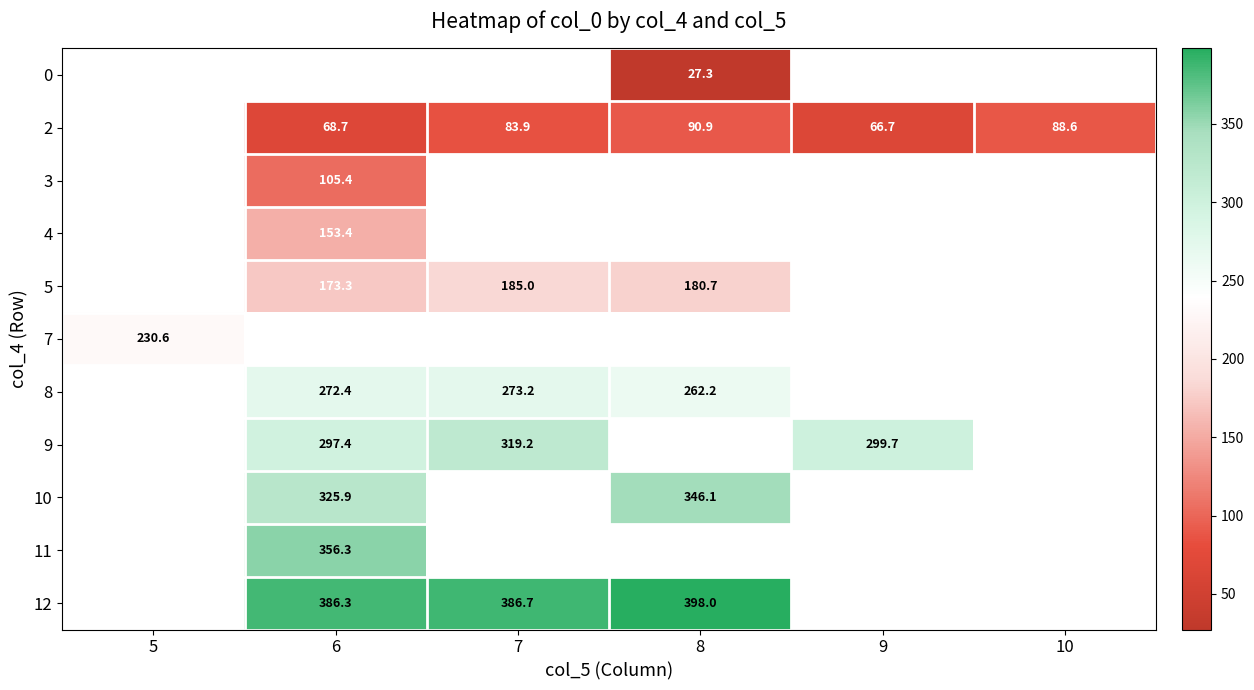

Which label corresponds to the smallest value in the chart?

8